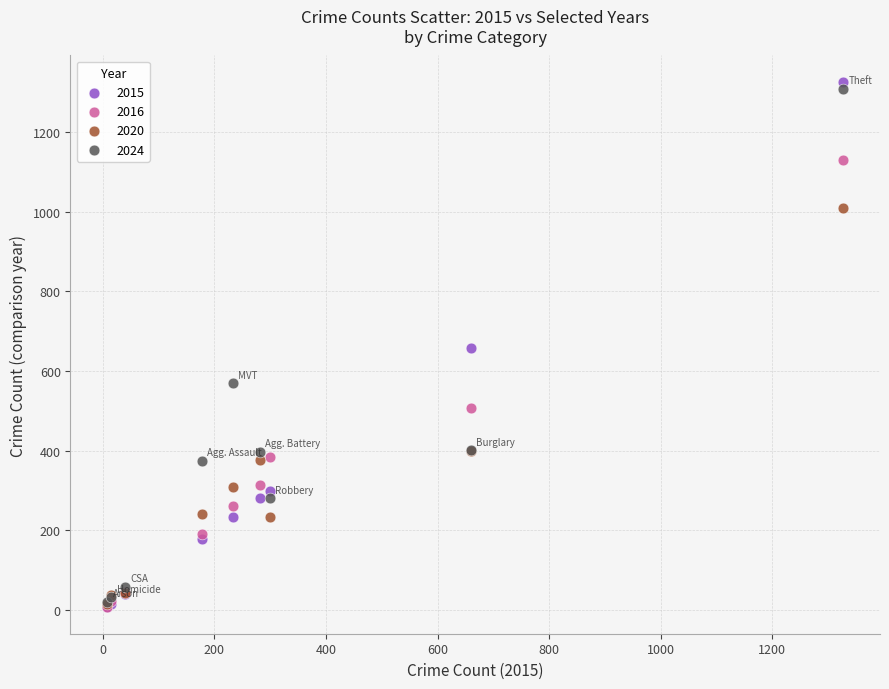

What are all the series names shown in the legend?

2015, 2016, 2020, 2024